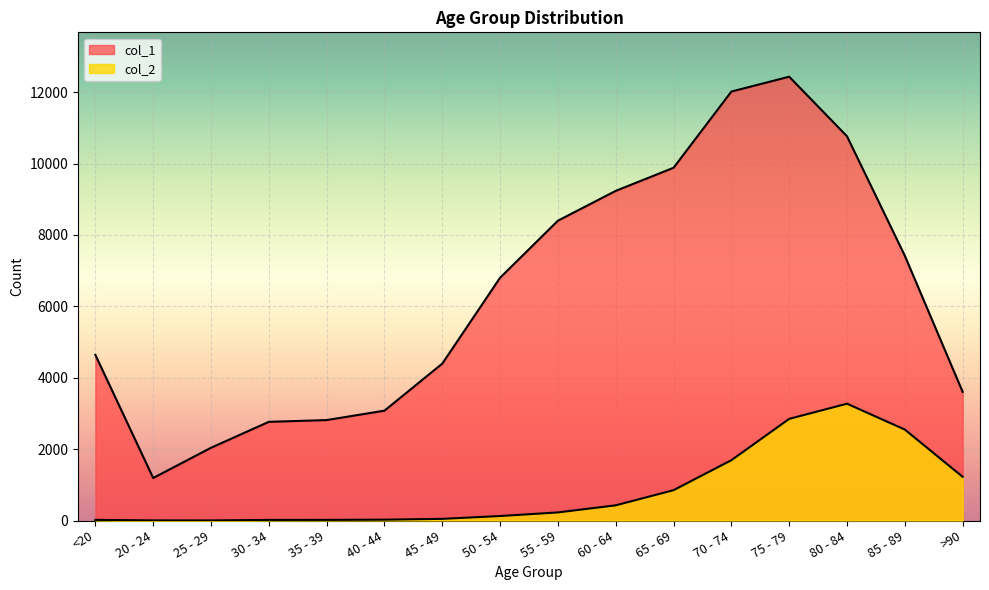

At which category does the chart reach its minimum across all series?

25 - 29